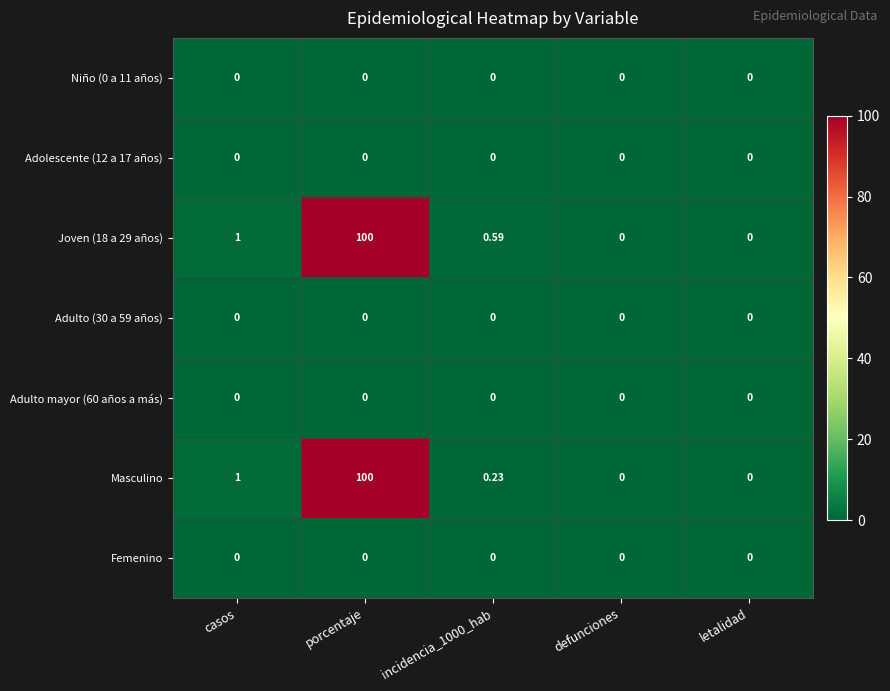

At how many categories does at least one series exceed 36?

1